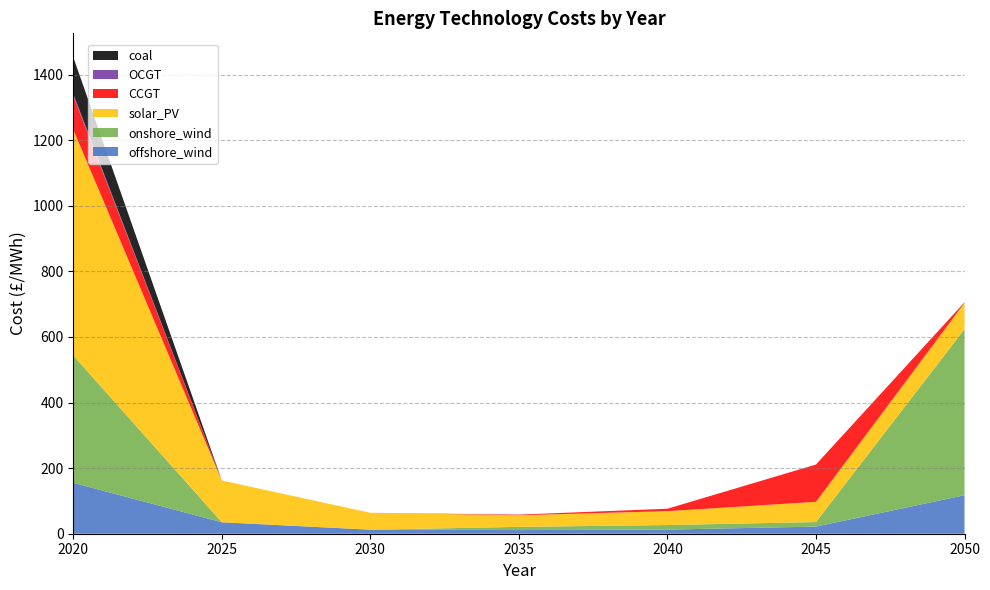

Reading left to right, what are all the values shown in this chart?

offshore_wind: 155.3	35.0	12.4	11.1	12.6	21.8	117.4
onshore_wind: 388.3	0.0	0.0	9.8	13.9	13.8	506.4
solar_PV: 688.6	127.3	51.5	35.5	42.3	61.7	80.3
CCGT: 103.1	0.0	0.0	2.0	7.4	113.8	1.7
OCGT: 5.8	0.0	0.0	0.0	0.0	0.0	0.0
coal: 112.2	0.0	0.0	0.0	0.0	0.0	0.0